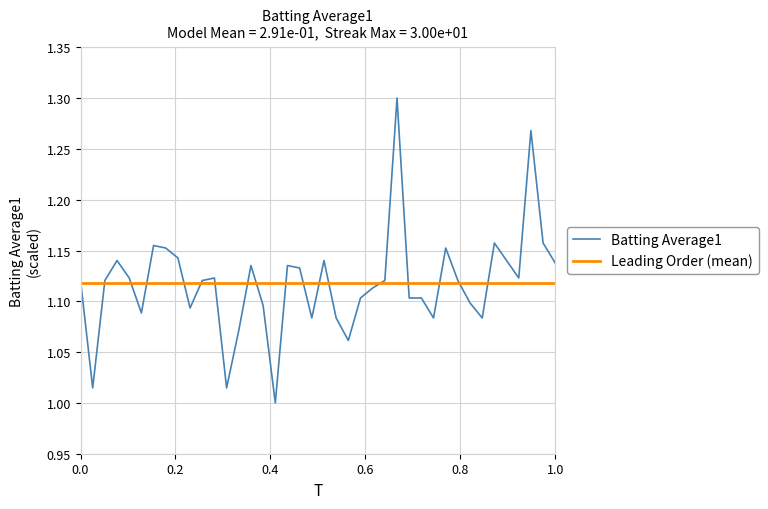

What is the sum of all Leading Order (mean) values?

44.7